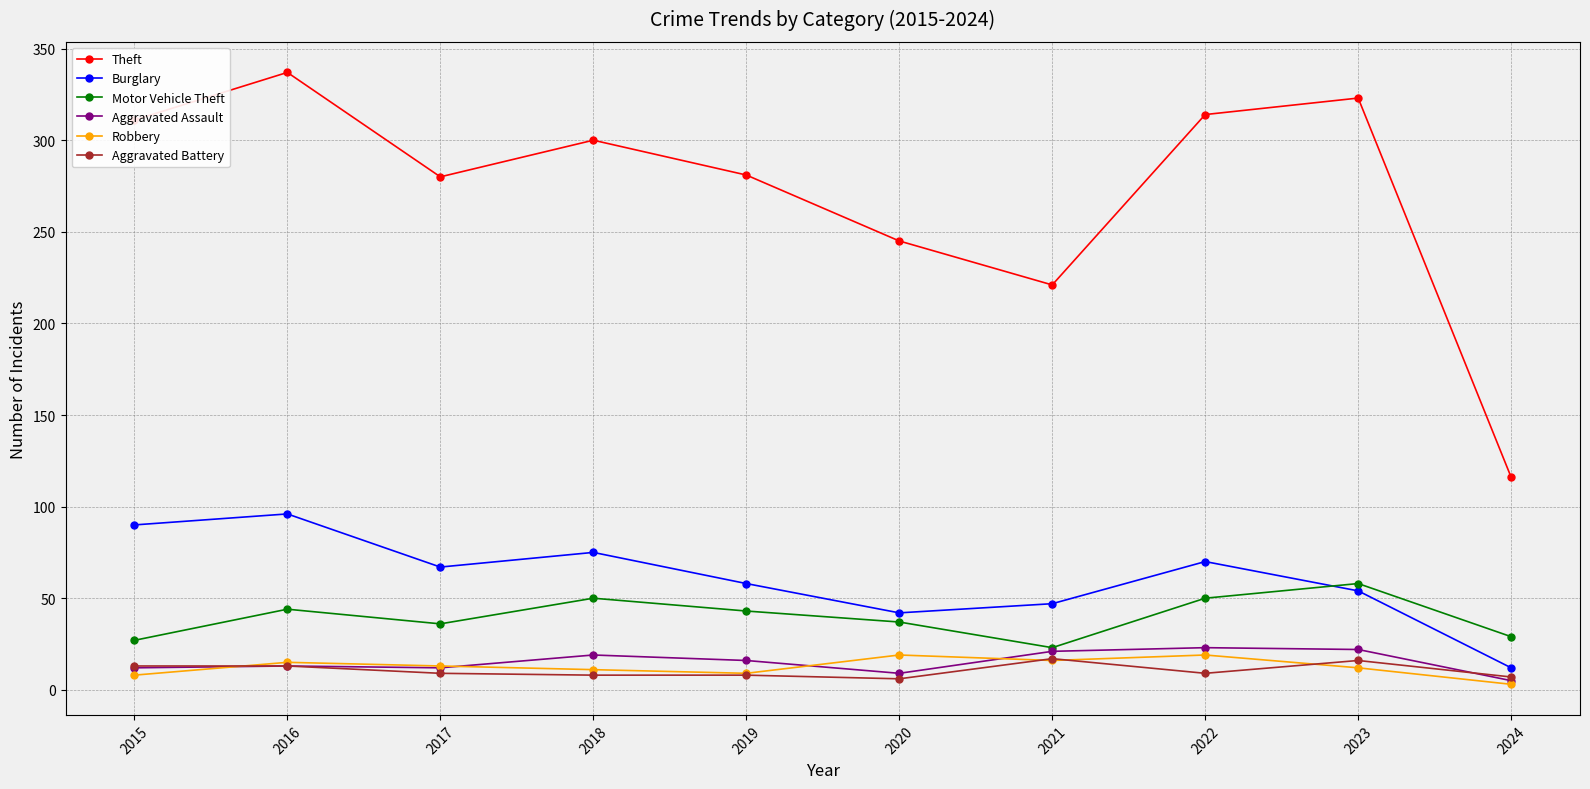

Between 2018 and 2021, which series saw the biggest shift?

Theft